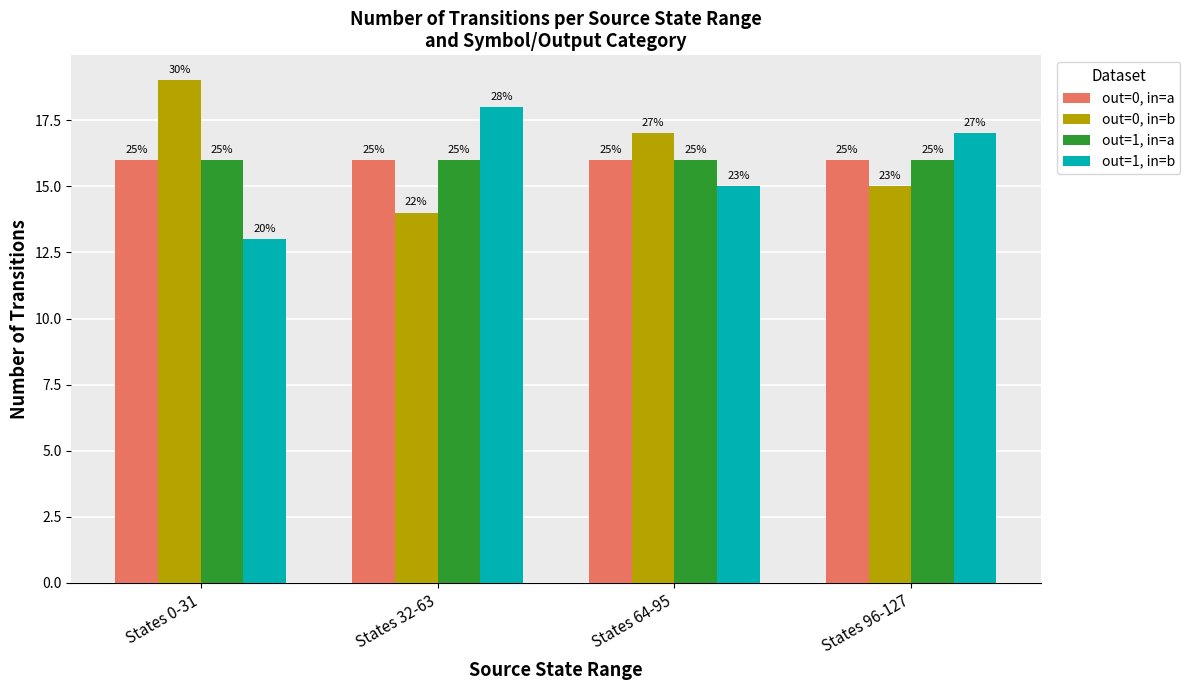

How many bars are there in total?

16